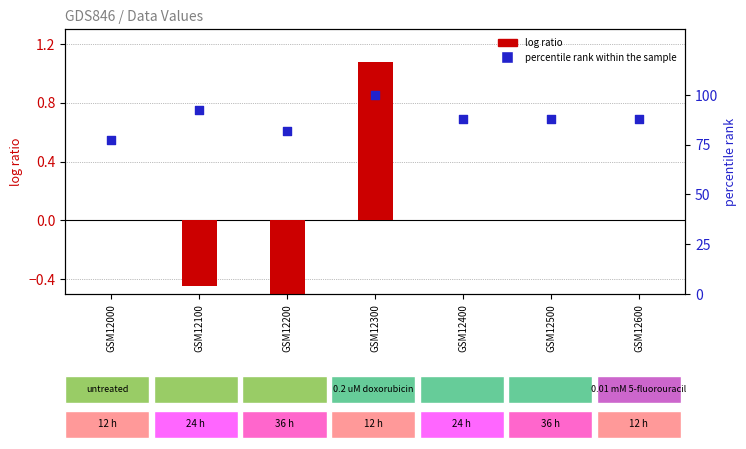

Which series reaches the maximum Y coordinate?

percentile rank within the sample